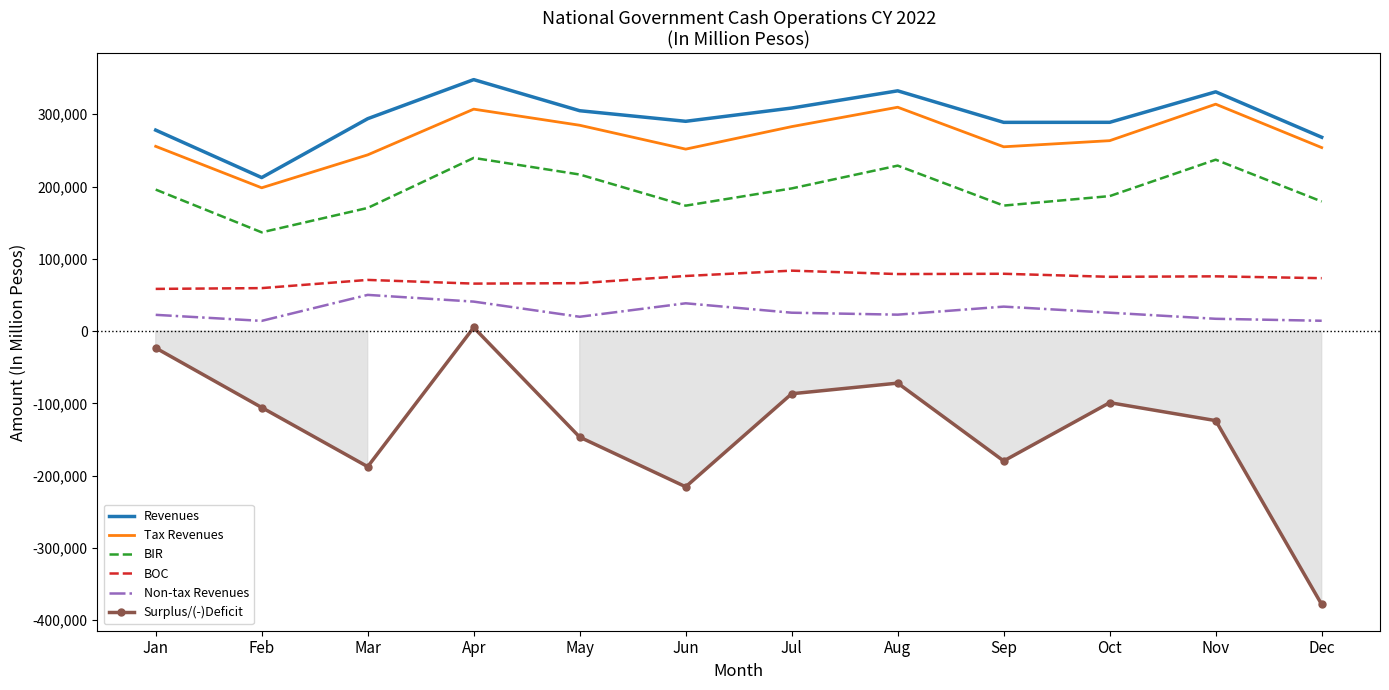

What is the difference between the BIR values at Sep and Jul?

23761